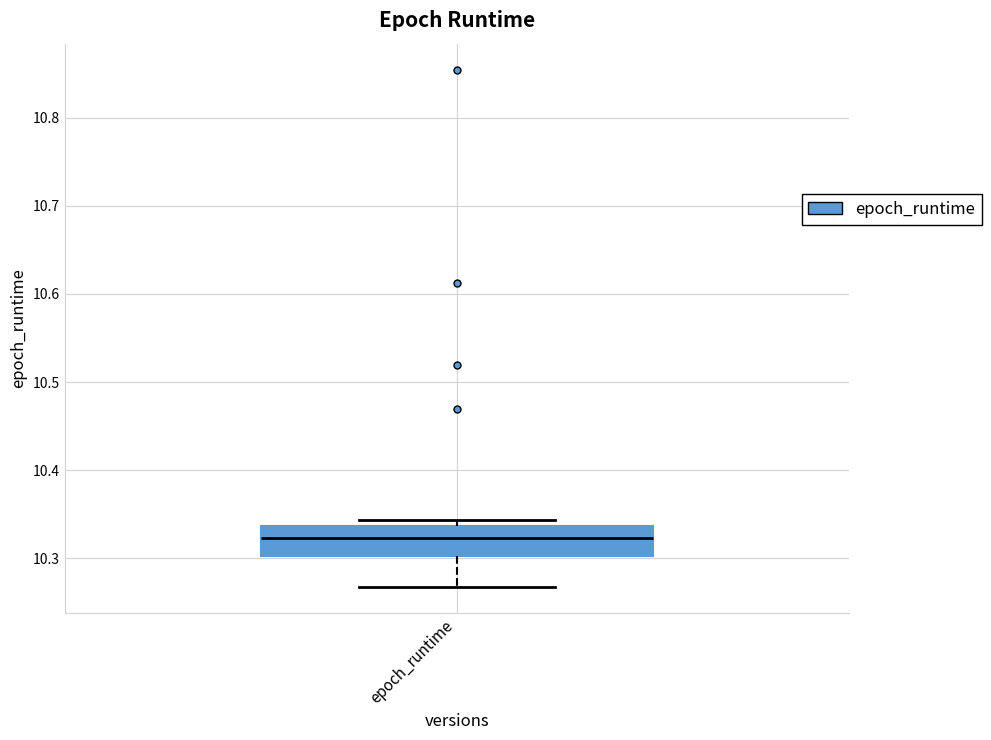

Read this box plot against the y-axis: the position of the median line, the range covered by the box, and the ends of both whiskers. The values are not printed on the chart, so give them approximately, as read against the axis.

median 10.32, box 10.30 to 10.34, whiskers 10.27 to 10.34 (just above the box's upper edge)